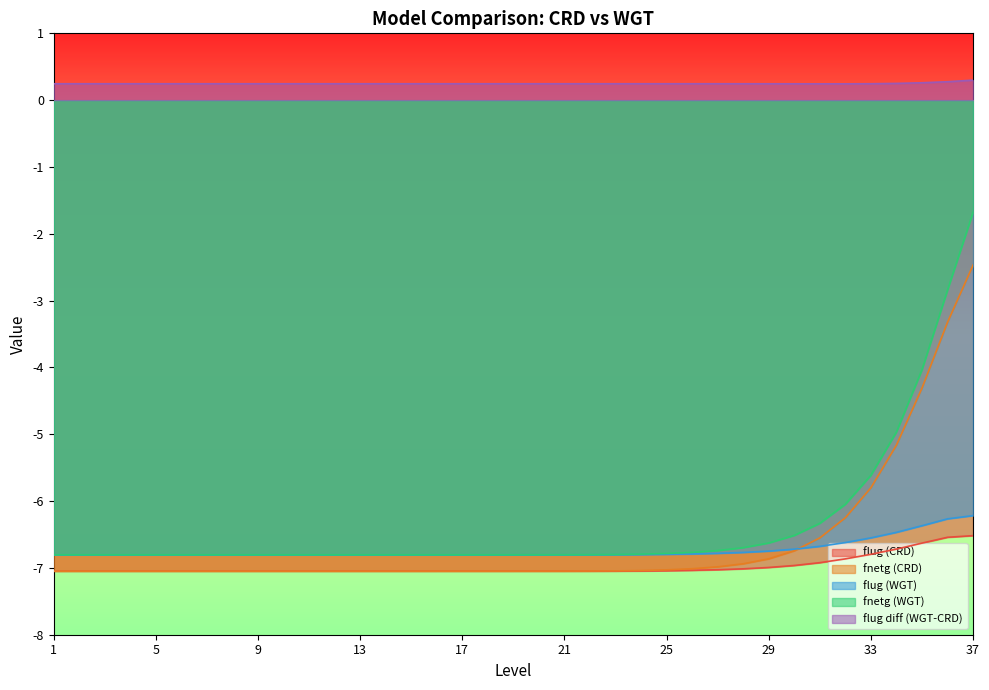

Reading left to right, extract all data points from this chart.

flug (CRD): 1=-7.0	2=-7.0	3=-7.0	4=-7.0	5=-7.0	6=-7.0	7=-7.0	8=-7.0	9=-7.0	10=-7.0	11=-7.0	12=-7.0	13=-7.0	14=-7.0	15=-7.0	16=-7.0	17=-7.0	18=-7.0	19=-7.0	20=-7.0	21=-7.0	22=-7.0	23=-7.0	24=-7.0	25=-7.0	26=-7.0	27=-7.0	28=-7.0	29=-7.0	30=-7.0	31=-6.9	32=-6.9	33=-6.8	34=-6.7	35=-6.6	36=-6.5	37=-6.5
fnetg (CRD): 1=-7.0	2=-7.0	3=-7.0	4=-7.0	5=-7.0	6=-7.0	7=-7.0	8=-7.0	9=-7.0	10=-7.0	11=-7.0	12=-7.0	13=-7.0	14=-7.0	15=-7.0	16=-7.0	17=-7.0	18=-7.0	19=-7.0	20=-7.0	21=-7.0	22=-7.0	23=-7.0	24=-7.0	25=-7.0	26=-7.0	27=-7.0	28=-6.9	29=-6.9	30=-6.7	31=-6.6	32=-6.2	33=-5.8	34=-5.2	35=-4.3	36=-3.3	37=-2.5
flug (WGT): 1=-6.8	2=-6.8	3=-6.8	4=-6.8	5=-6.8	6=-6.8	7=-6.8	8=-6.8	9=-6.8	10=-6.8	11=-6.8	12=-6.8	13=-6.8	14=-6.8	15=-6.8	16=-6.8	17=-6.8	18=-6.8	19=-6.8	20=-6.8	21=-6.8	22=-6.8	23=-6.8	24=-6.8	25=-6.8	26=-6.8	27=-6.8	28=-6.8	29=-6.7	30=-6.7	31=-6.7	32=-6.6	33=-6.6	34=-6.5	35=-6.4	36=-6.3	37=-6.2
fnetg (WGT): 1=-6.8	2=-6.8	3=-6.8	4=-6.8	5=-6.8	6=-6.8	7=-6.8	8=-6.8	9=-6.8	10=-6.8	11=-6.8	12=-6.8	13=-6.8	14=-6.8	15=-6.8	16=-6.8	17=-6.8	18=-6.8	19=-6.8	20=-6.8	21=-6.8	22=-6.8	23=-6.8	24=-6.8	25=-6.8	26=-6.8	27=-6.7	28=-6.7	29=-6.6	30=-6.5	31=-6.3	32=-6.0	33=-5.6	34=-5.0	35=-4.0	36=-2.8	37=-1.7
flug diff (WGT-CRD): 1=0.2	2=0.2	3=0.2	4=0.2	5=0.2	6=0.2	7=0.2	8=0.2	9=0.2	10=0.2	11=0.2	12=0.2	13=0.2	14=0.2	15=0.2	16=0.2	17=0.2	18=0.2	19=0.2	20=0.2	21=0.2	22=0.2	23=0.2	24=0.2	25=0.2	26=0.2	27=0.2	28=0.2	29=0.2	30=0.2	31=0.2	32=0.2	33=0.2	34=0.3	35=0.3	36=0.3	37=0.3